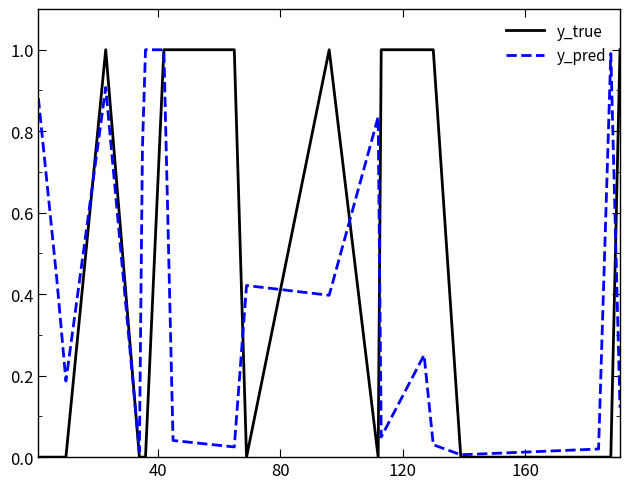

Rank the series by their average value, from highest to lowest.

y_true, y_pred